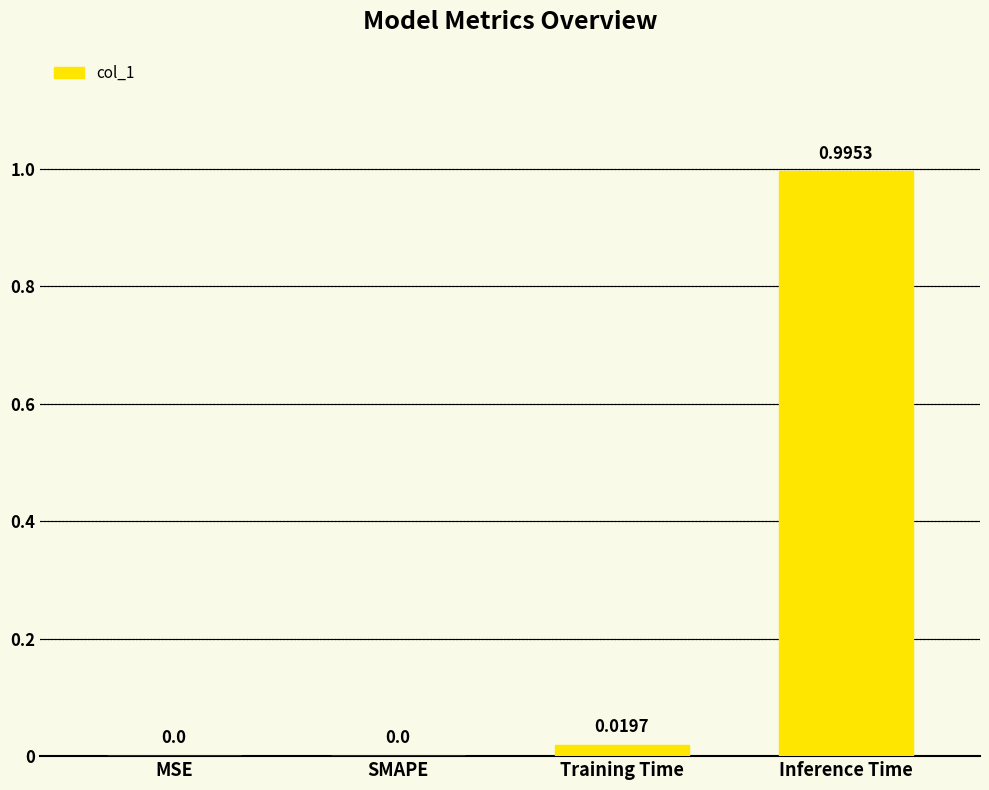

Which has a higher value, Training Time or Inference Time?

Inference Time